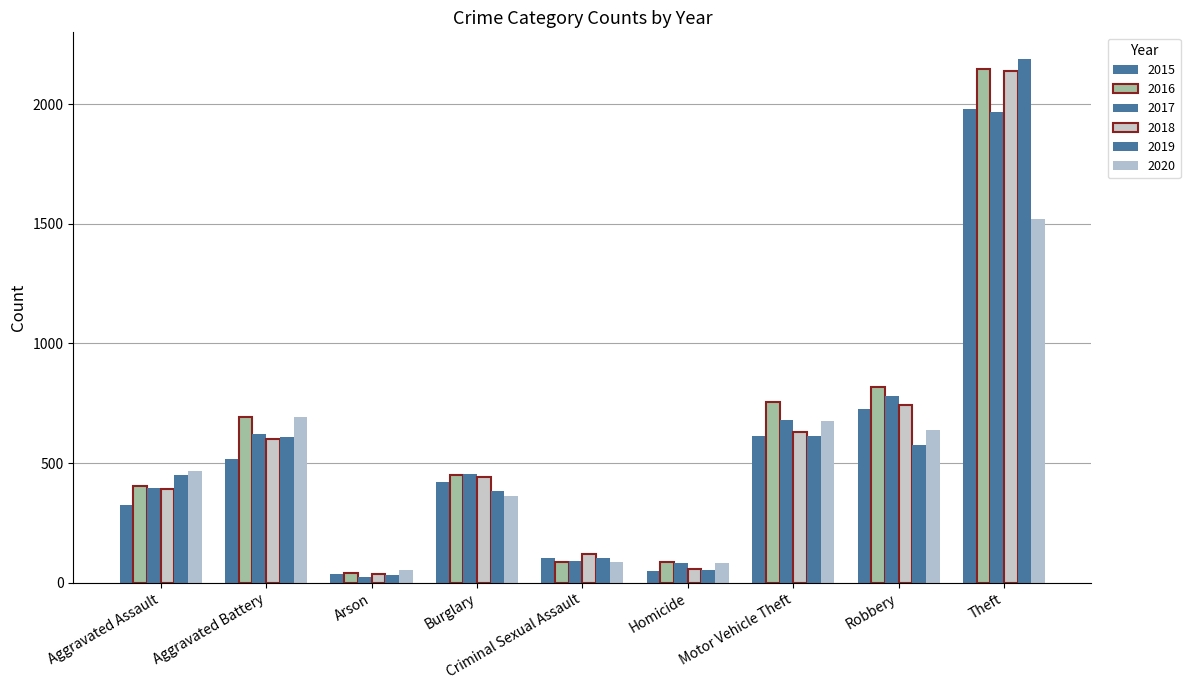

Reading left to right, what are all the values shown in this chart?

2015: 323	515	35	422	105	50	614	726	1981
2016: 402	691	40	451	87	87	756	819	2148
2017: 396	623	23	453	90	82	680	780	1968
2018: 392	600	37	443	122	56	631	741	2140
2019: 452	608	32	383	102	53	611	577	2190
2020: 468	691	55	363	88	81	674	639	1518